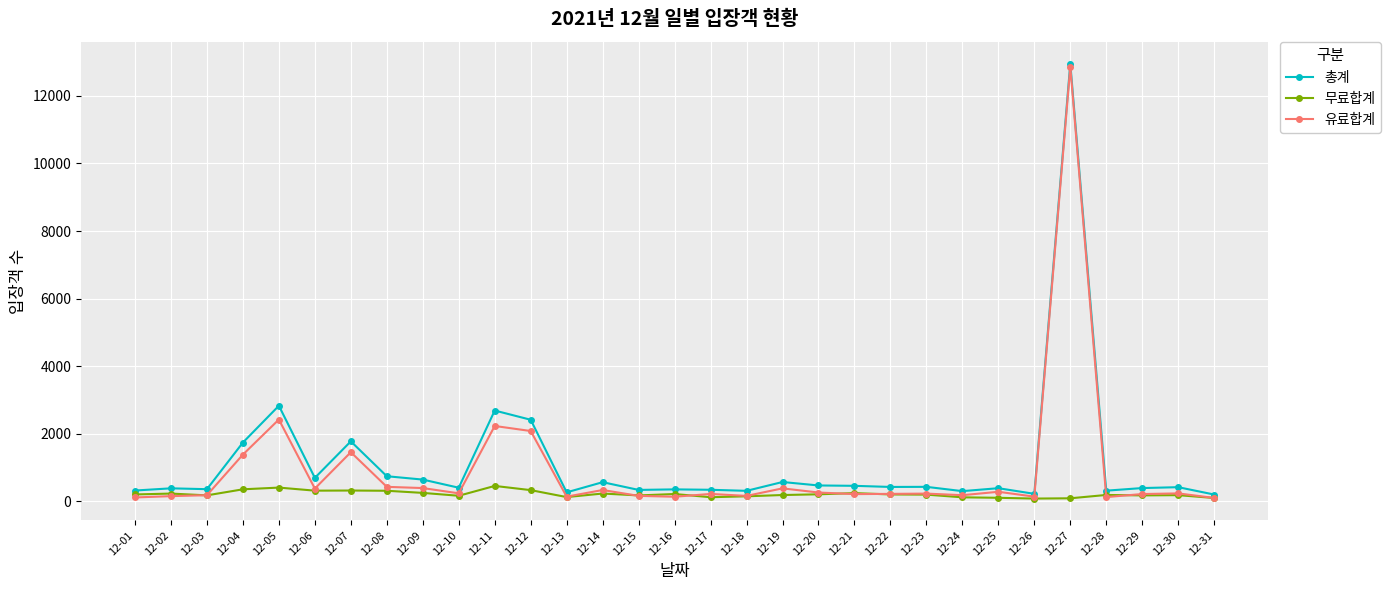

List the series in order of their overall mean, lowest first.

무료합계, 유료합계, 총계